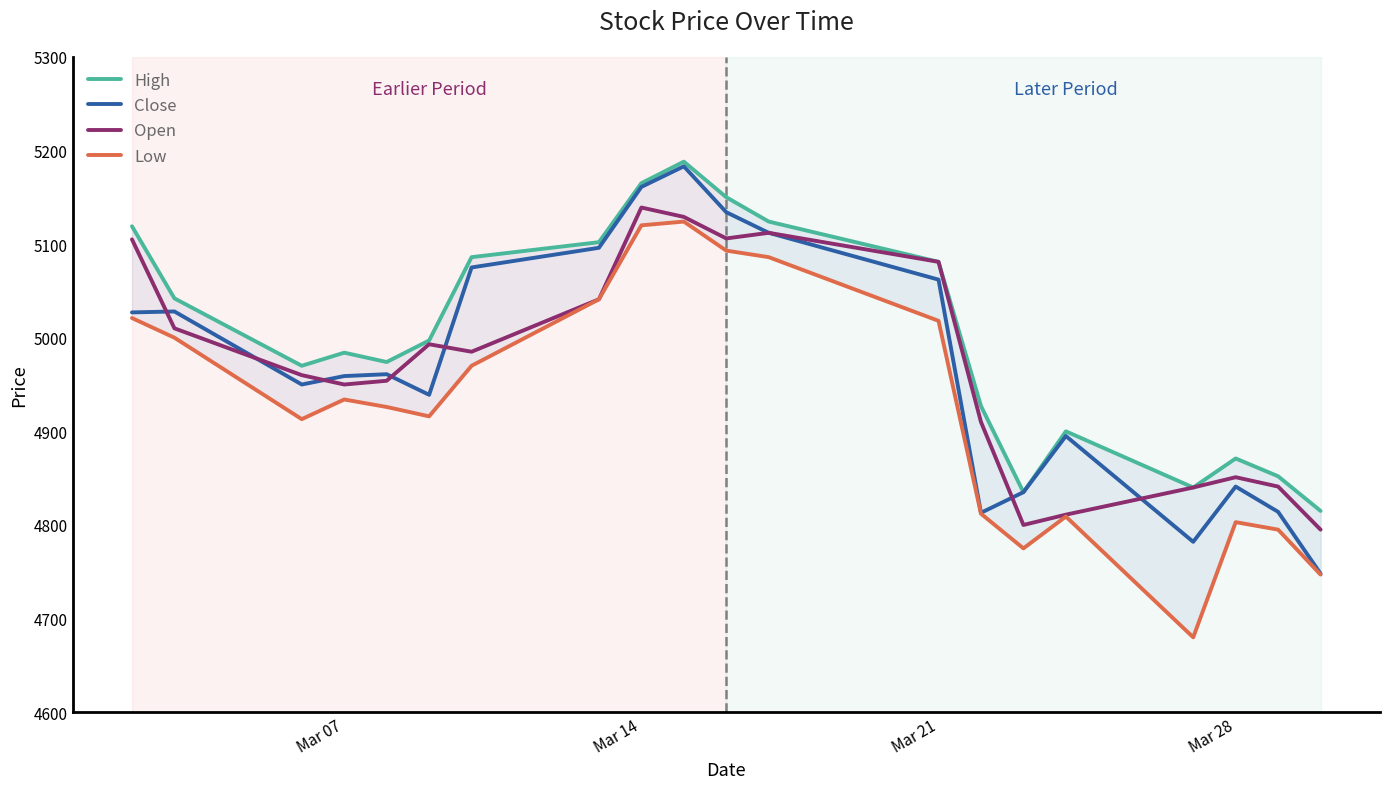

What is the difference between the maximum and second lowest values in the Open series?

339